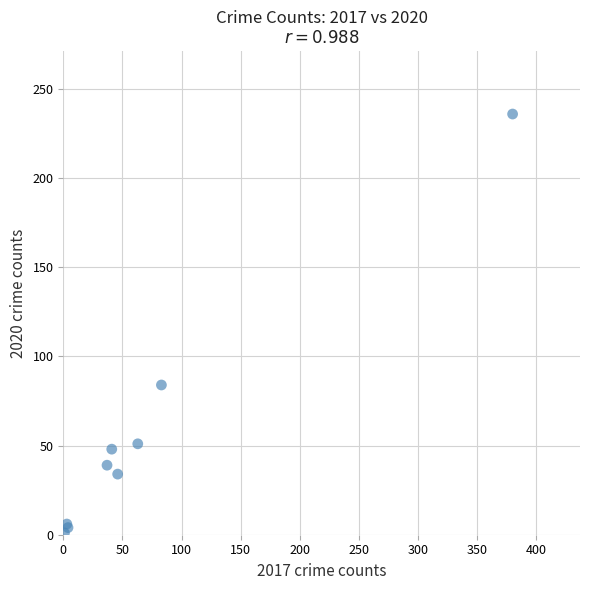

What Y value in the scatter plot is closest to 118?

84